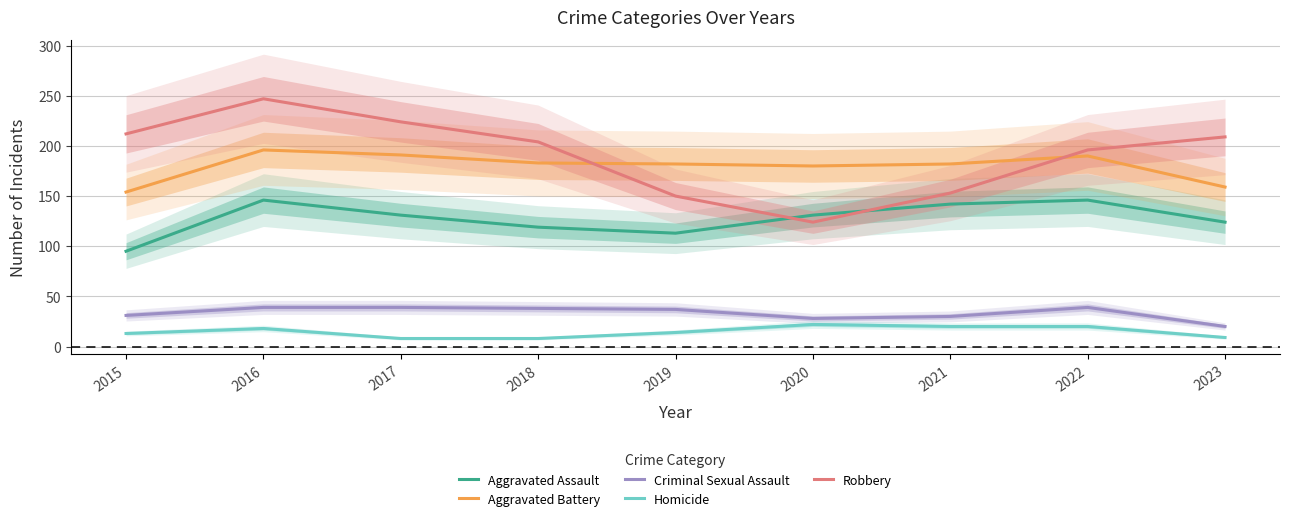

What is the difference between the Aggravated Battery values at 2023 and 2019?

23